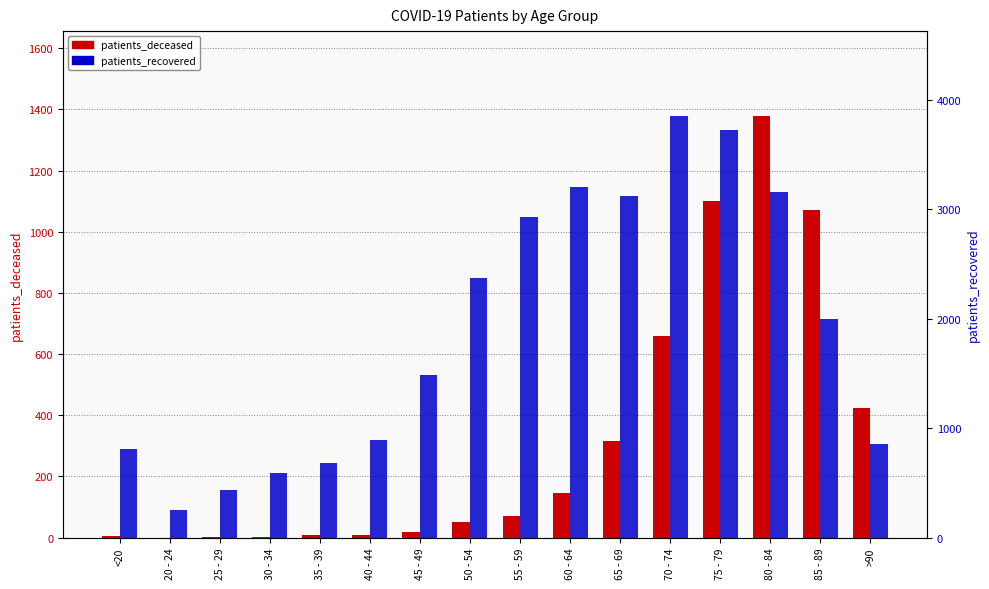

What is the spread (max minus min) of values at 80 - 84?

1775